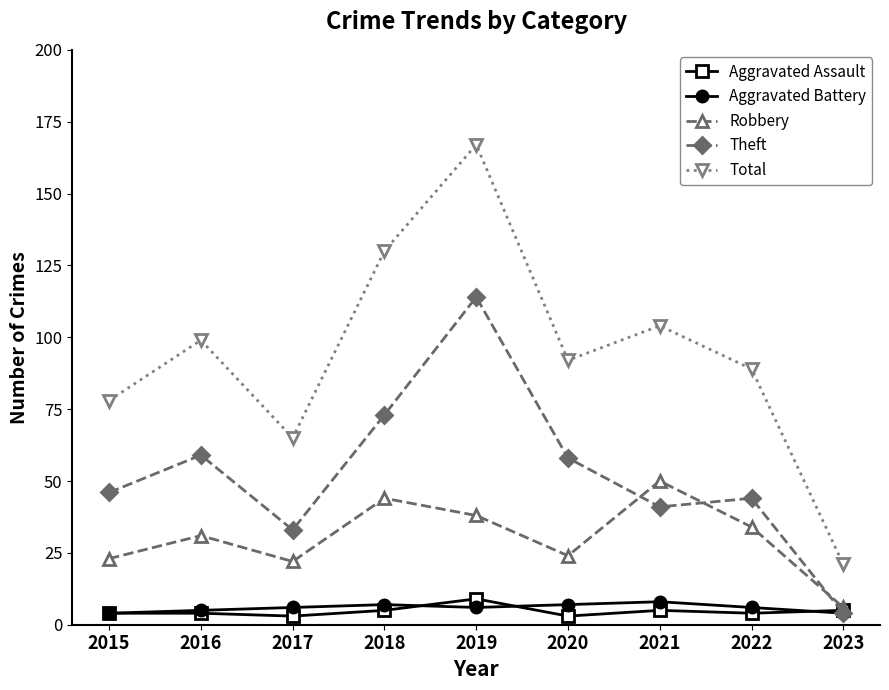

The Robbery series shows 24 at 2020. True or false?

True